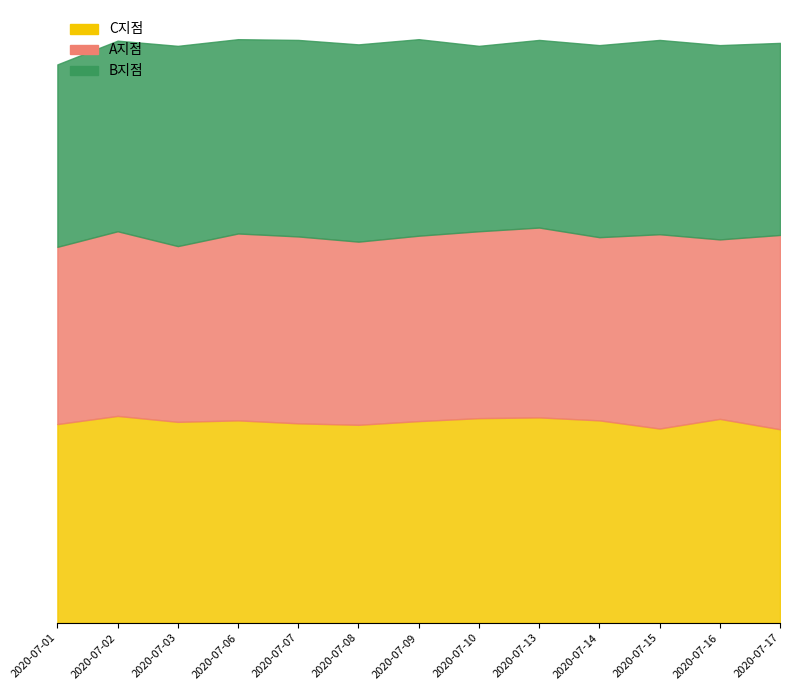

How many interior local peaks does the A지점 series have?

3